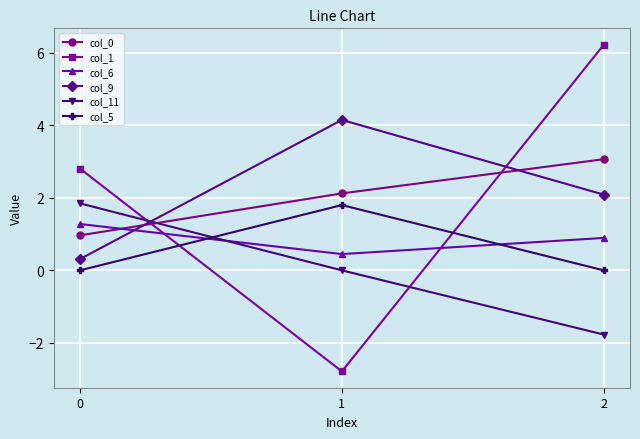

What is the difference between the maximum and minimum values in the col_0 series?

2.1